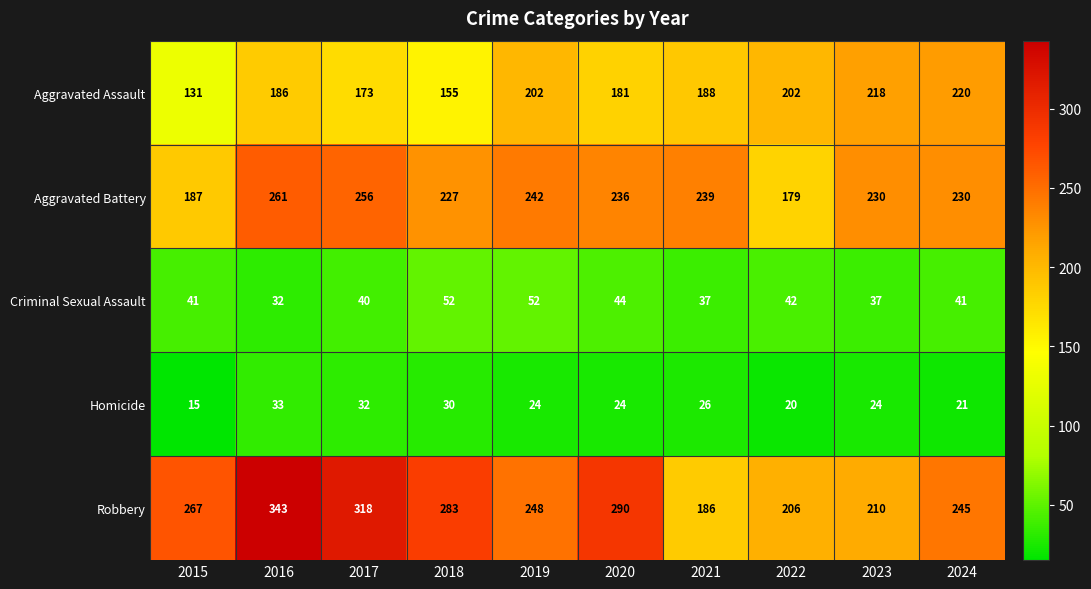

Which series has the largest range (max minus min)?

Robbery